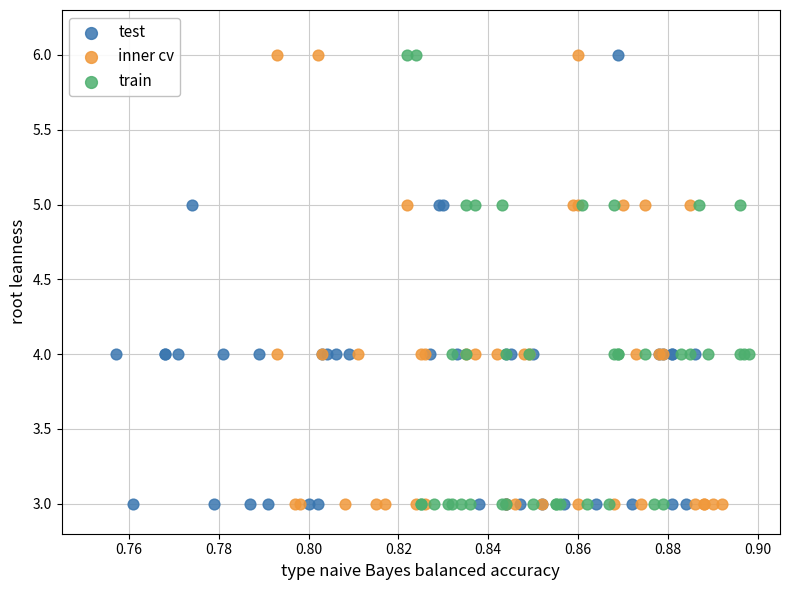

What are all the series names shown in the legend?

test, inner cv, train